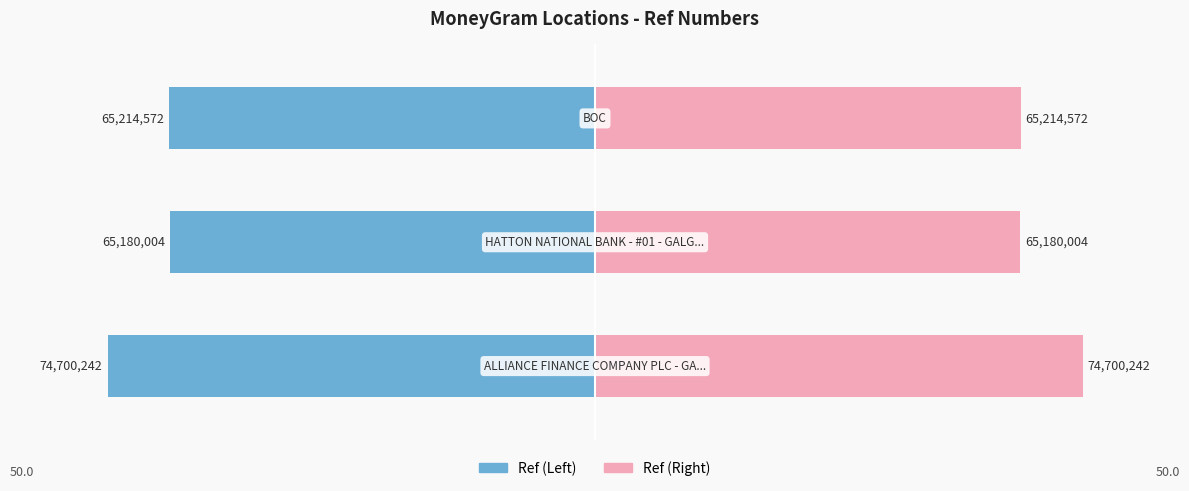

Reading left to right, list all the values displayed in this chart.

Ref (Left): -50.0	-43.6	-43.7
Ref (Right): 50.0	43.6	43.7